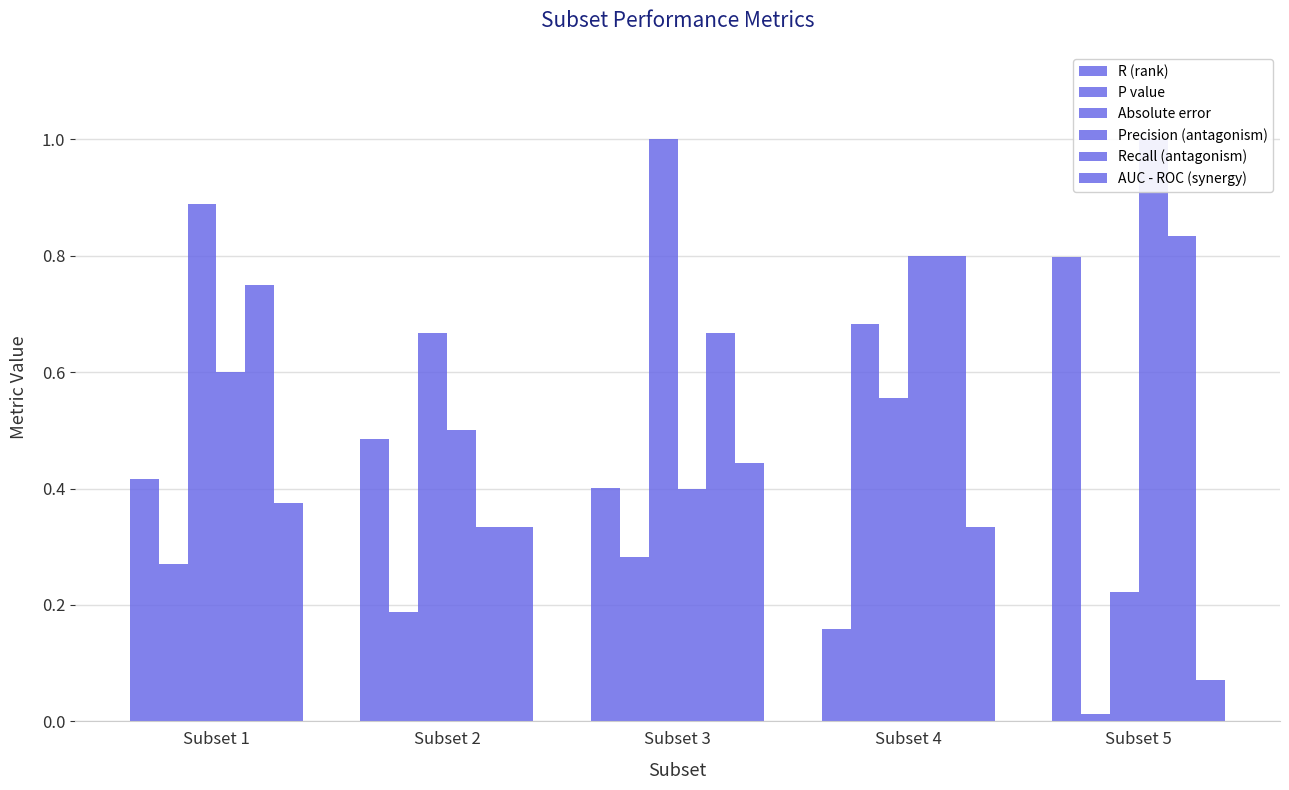

Is the value of R (rank) at Subset 1 greater than the value of Precision (antagonism) at Subset 3?

Yes